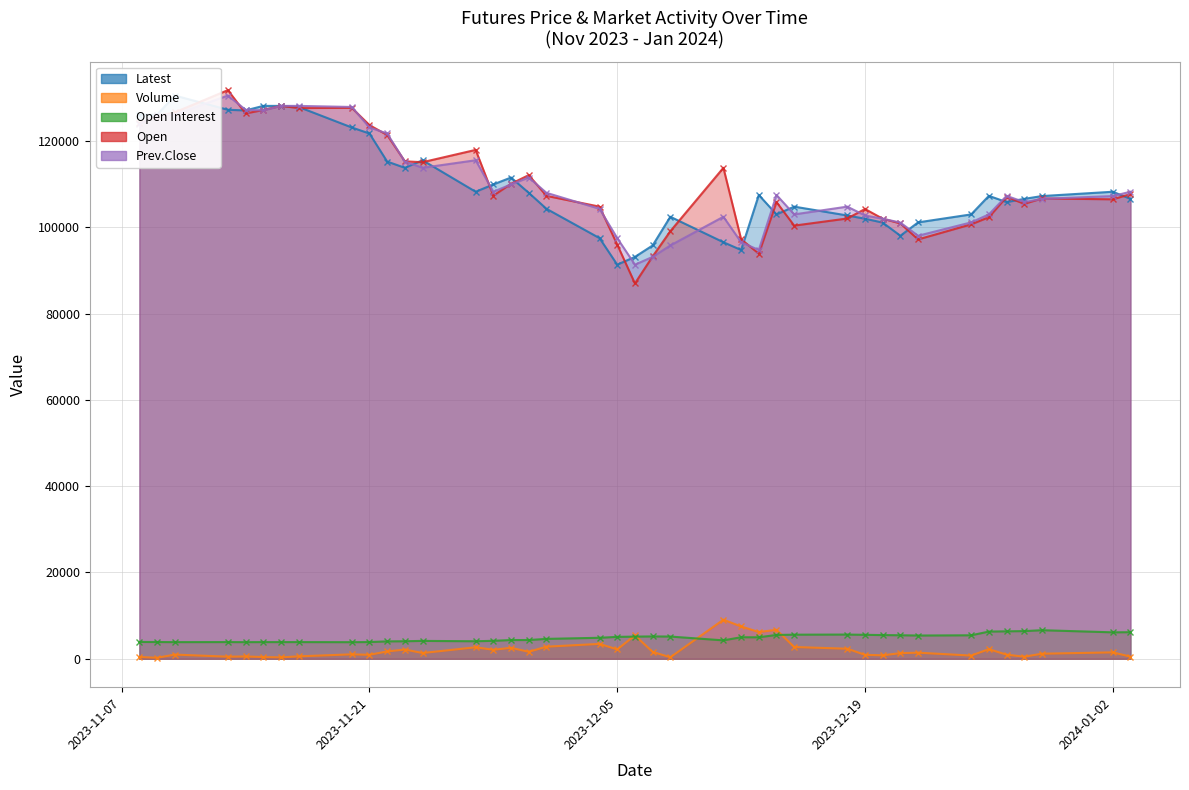

Reading left to right, transcribe all the data shown in this chart.

Latest: 126100	126100	130550	127250	127100	128150	128150	127900	123150	121750	115250	113800	115550	108250	109950	111550	108000	104300	97500	91350	93150	95800	102450	96550	94750	107500	103000	104800	102750	102000	101100	98050	101150	103000	107300	105850	106600	107250	108250	106600
Volume: 412	224	969	482	539	390	326	562	1027	918	1698	2141	1328	2666	2078	2542	1612	2801	3446	2170	5416	1595	337	9058	7488	6199	6716	2726	2324	913	796	1307	1410	739	2222	953	478	1171	1483	486
Open Interest: 3897	3880	3855	3868	3850	3864	3863	3865	3844	3872	4026	4060	4141	4057	4162	4338	4341	4607	4864	5072	5136	5178	5147	4265	4987	4975	5521	5583	5610	5552	5488	5448	5387	5440	6300	6359	6411	6621	6125	6158
Open: 124100	125800	126650	131800	126400	127200	128150	127650	127700	123700	121400	115300	115100	117950	107350	110100	112100	107300	104800	96000	87000	93250	99100	113800	97250	93900	105850	100400	102050	104250	102000	100900	97200	100700	102350	107050	105450	106700	106500	107700
Prev.Close: 123900	126100	126100	130550	127250	127100	128150	128150	127900	123150	121750	115250	113800	115550	108250	109950	111550	108000	104300	97500	91350	93150	95800	102450	96550	94750	107500	103000	104800	102750	102000	101100	98050	101150	103000	107300	105850	106600	107250	108250